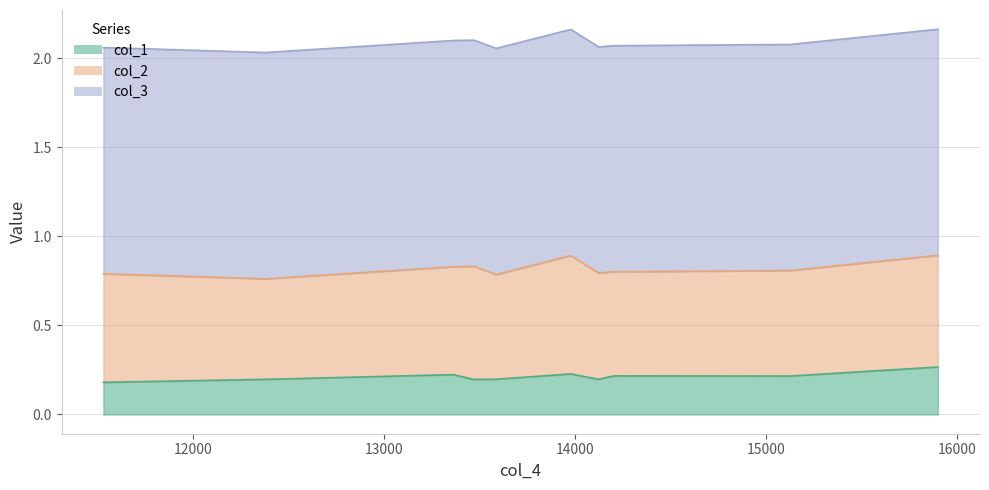

True or false: col_3 has more than 0 interior local peaks.

True